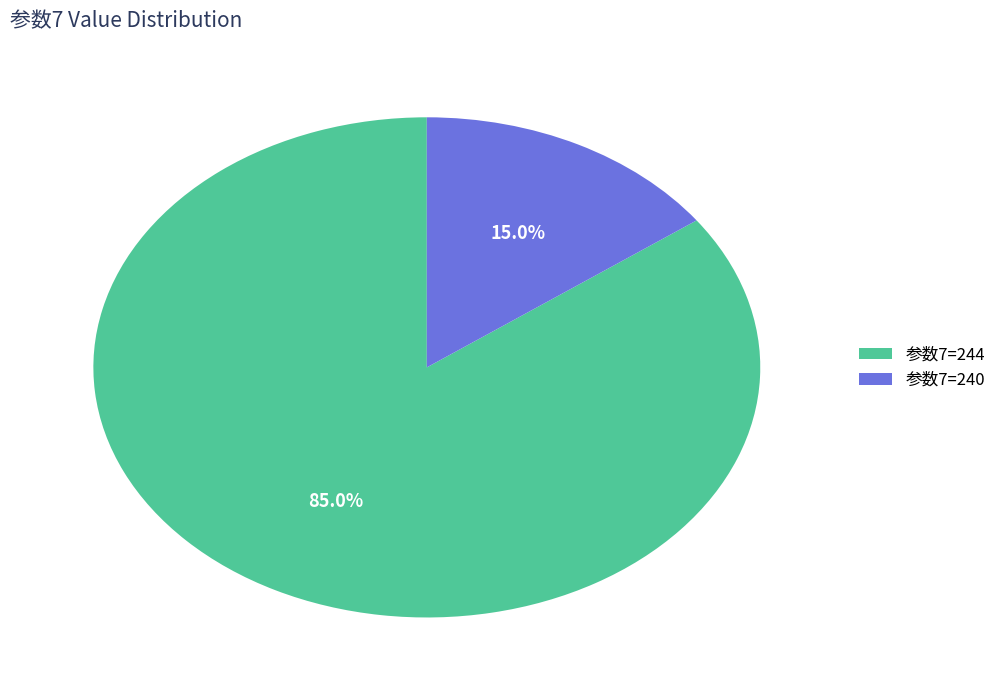

To the nearest percent, what is the average slice percentage?

50%